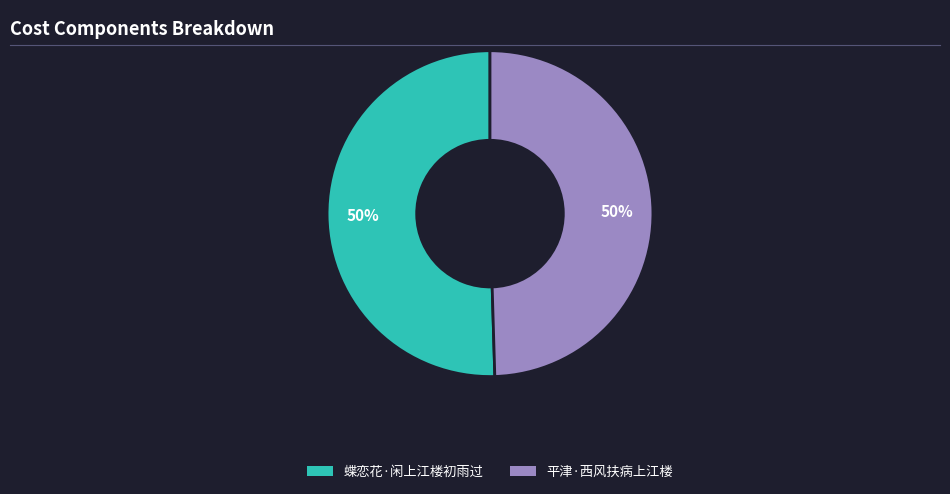

What percentage is the 蝶恋花·闲上江楼初雨过 slice, to the nearest percent?

50%